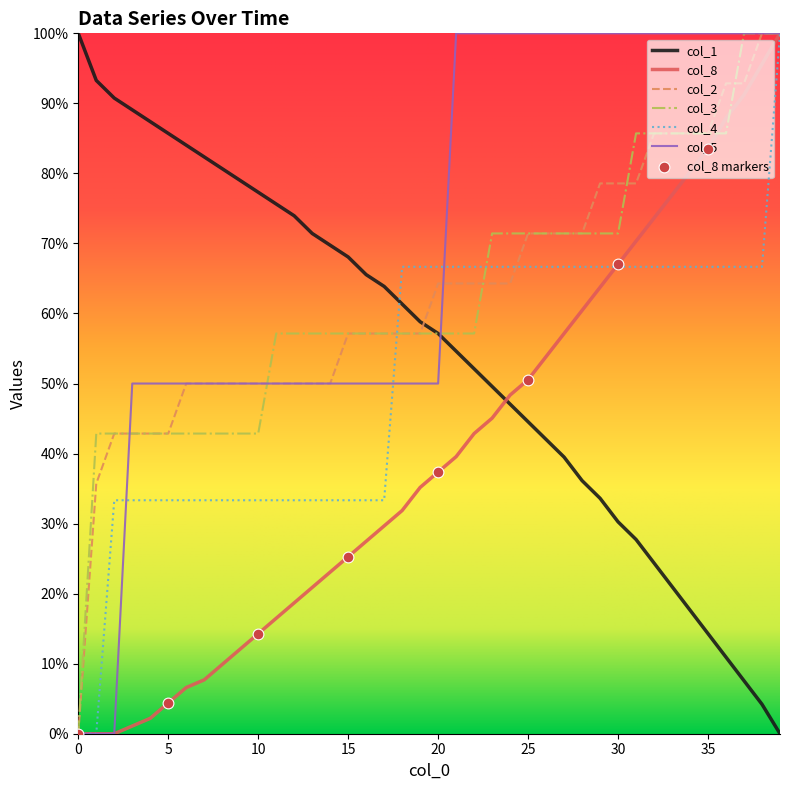

What are all the series names shown in the legend?

col_1, col_8, col_2, col_3, col_4, col_5